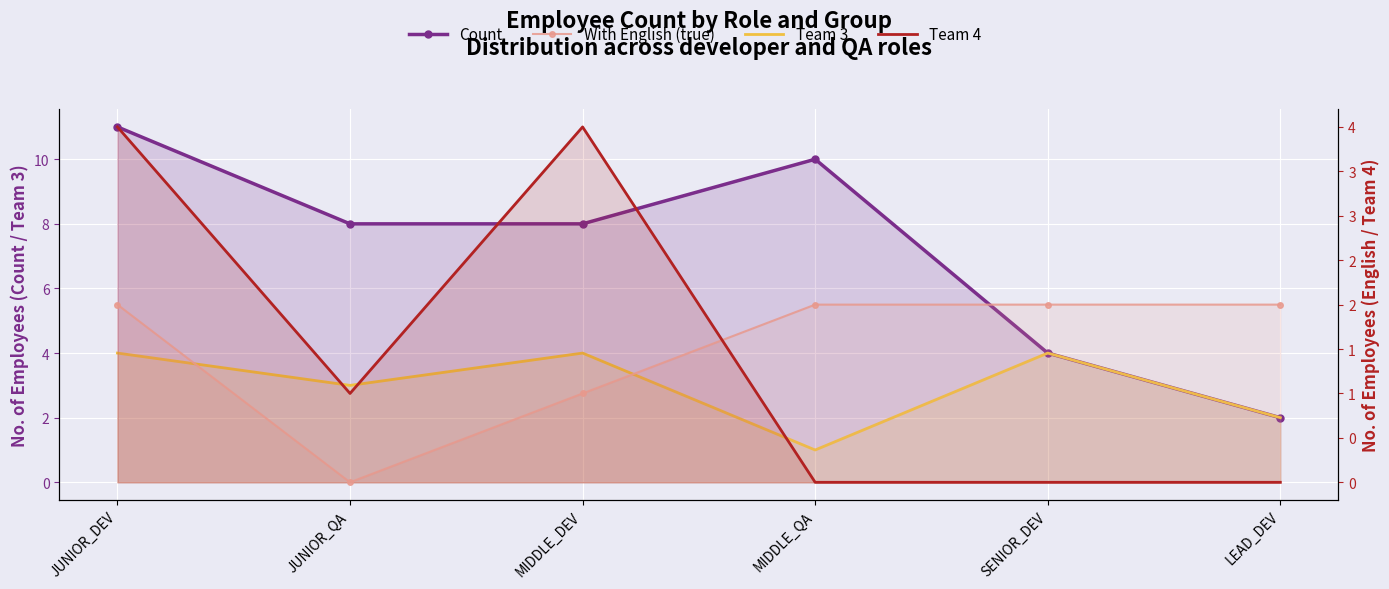

Where is the first local maximum for Team 3?

MIDDLE_DEV